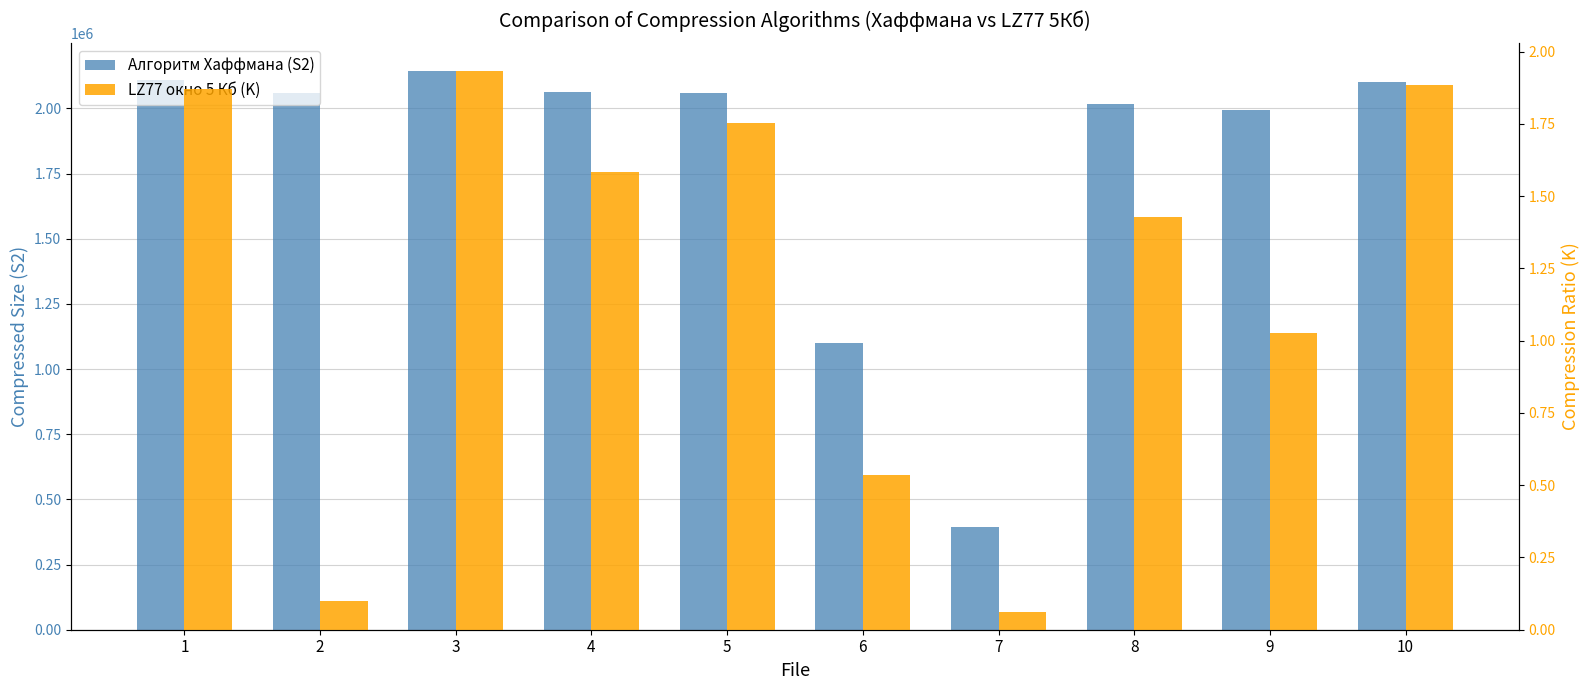

The value of LZ77 окно 5 Кб (K) at 2 is 0.0. True or false?

False